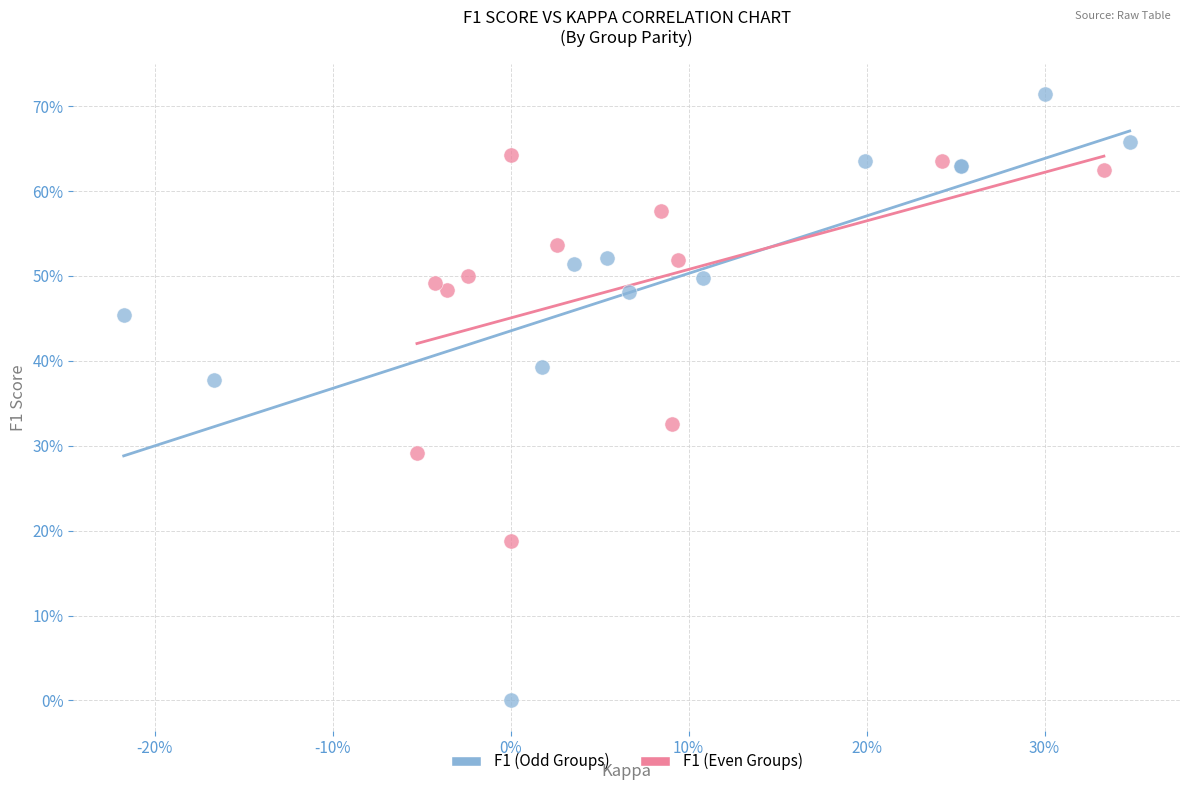

What are all the series names shown in the legend?

F1 (Odd Groups), F1 (Even Groups)